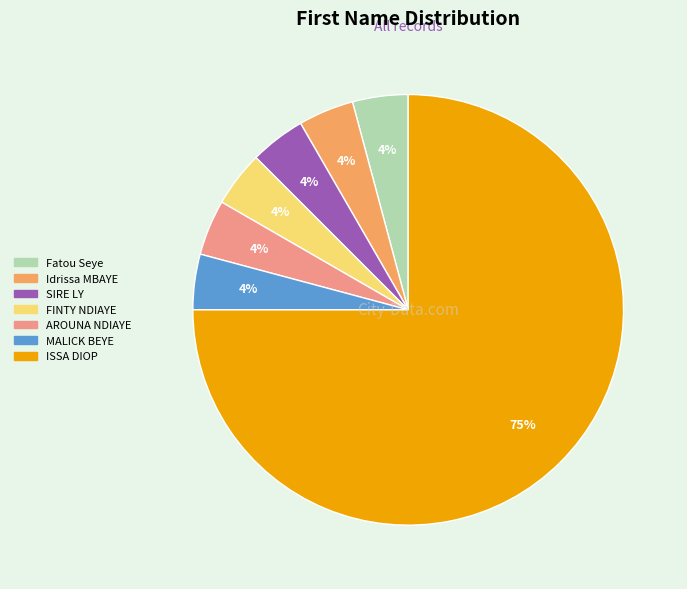

To the nearest percent, what percentage of the pie is MALICK BEYE?

4%